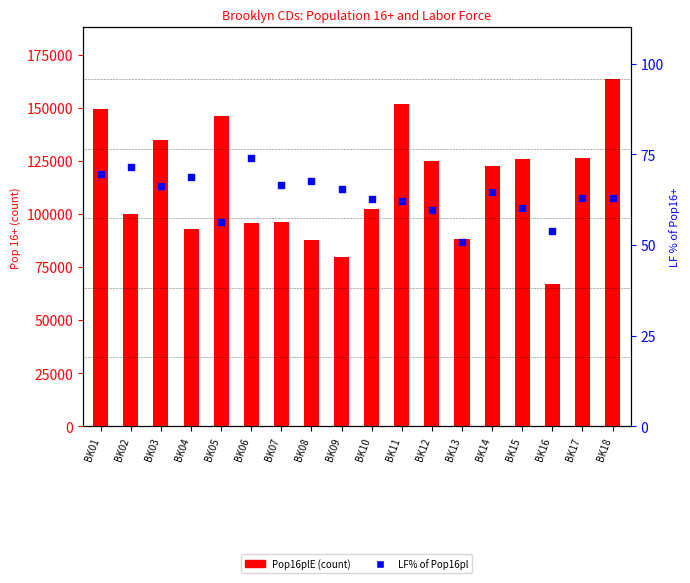

Is the value of Pop16plE at BK06 greater than the value of LF% of Pop16pl at BK11?

Yes